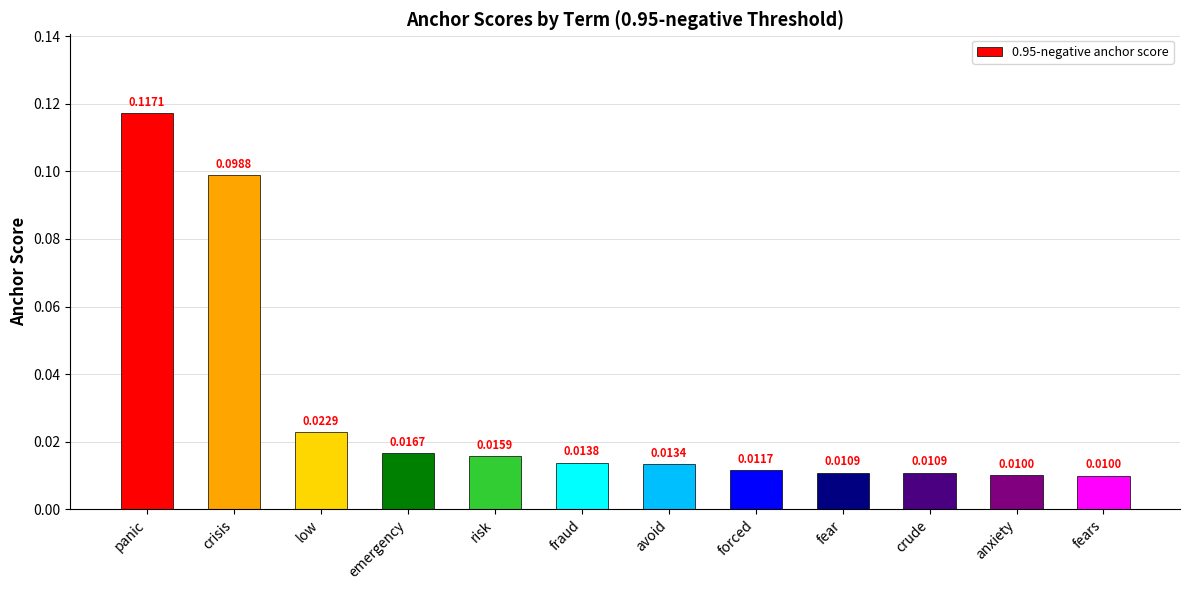

What is the sum of all values?

0.4